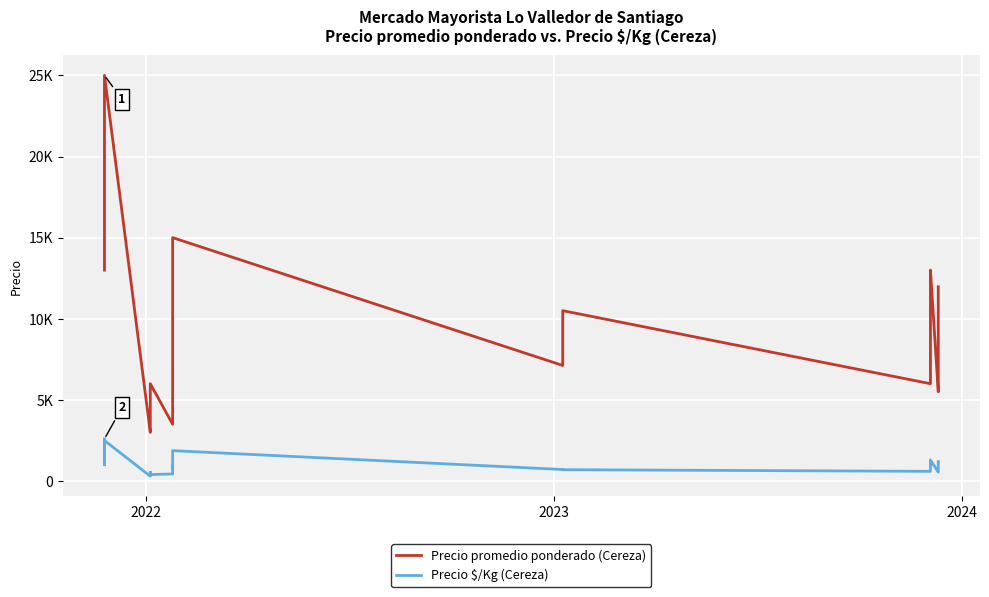

True or false: Precio $/Kg (Cereza) and Precio promedio ponderado (Cereza) cross at least once.

False